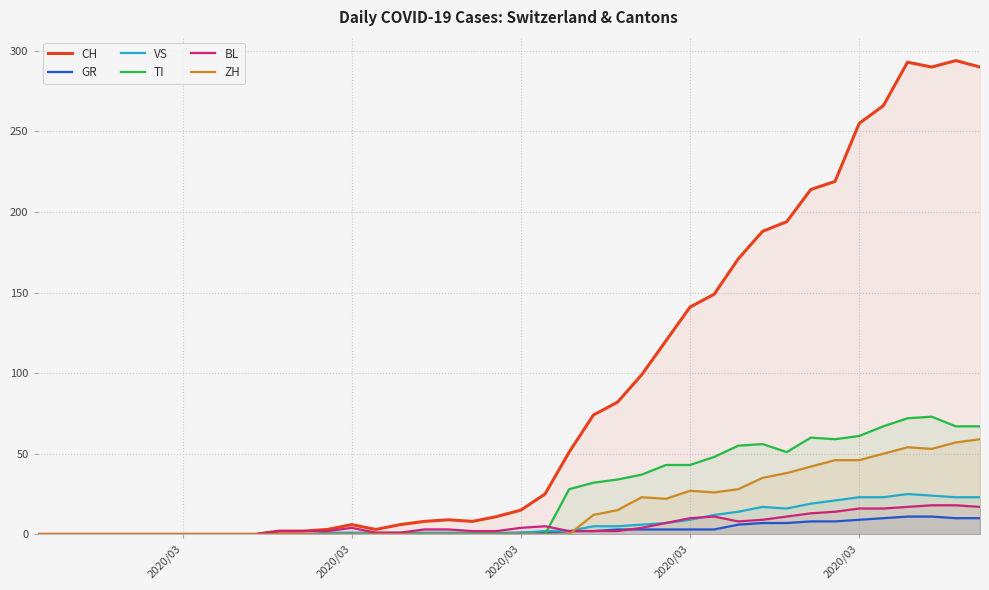

The CH series shows 166 at 2020/03. True or false?

False